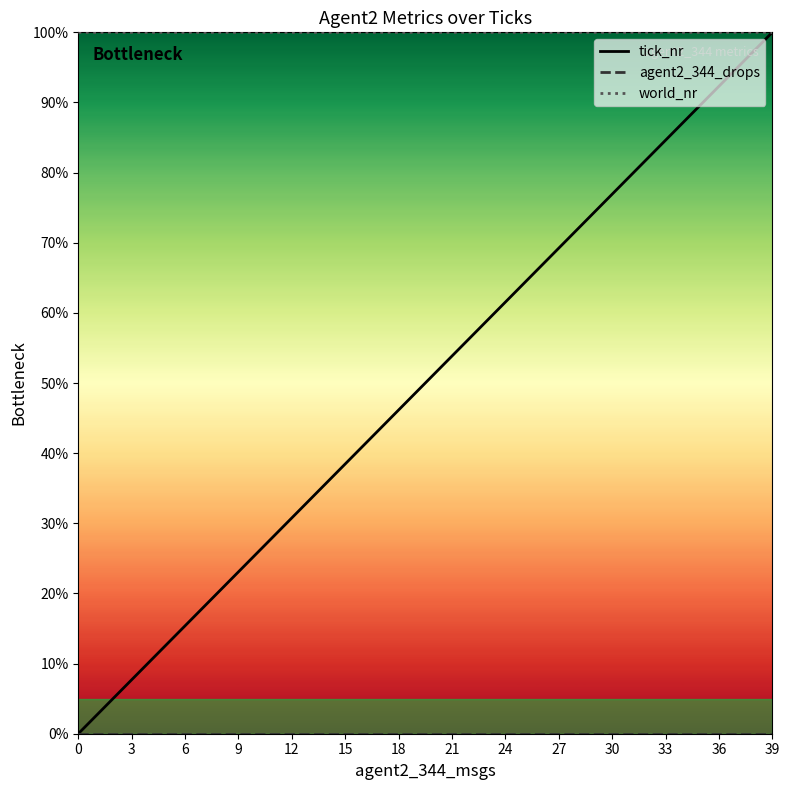

Which series has the largest total across all categories?

world_nr